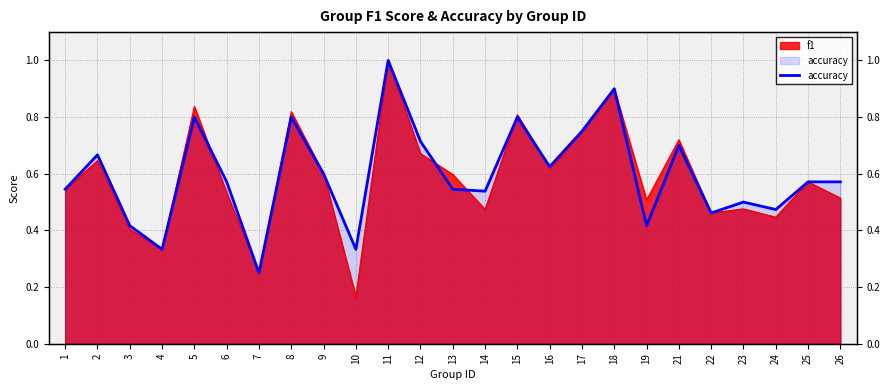

What is the difference between the maximum and minimum values?

0.8